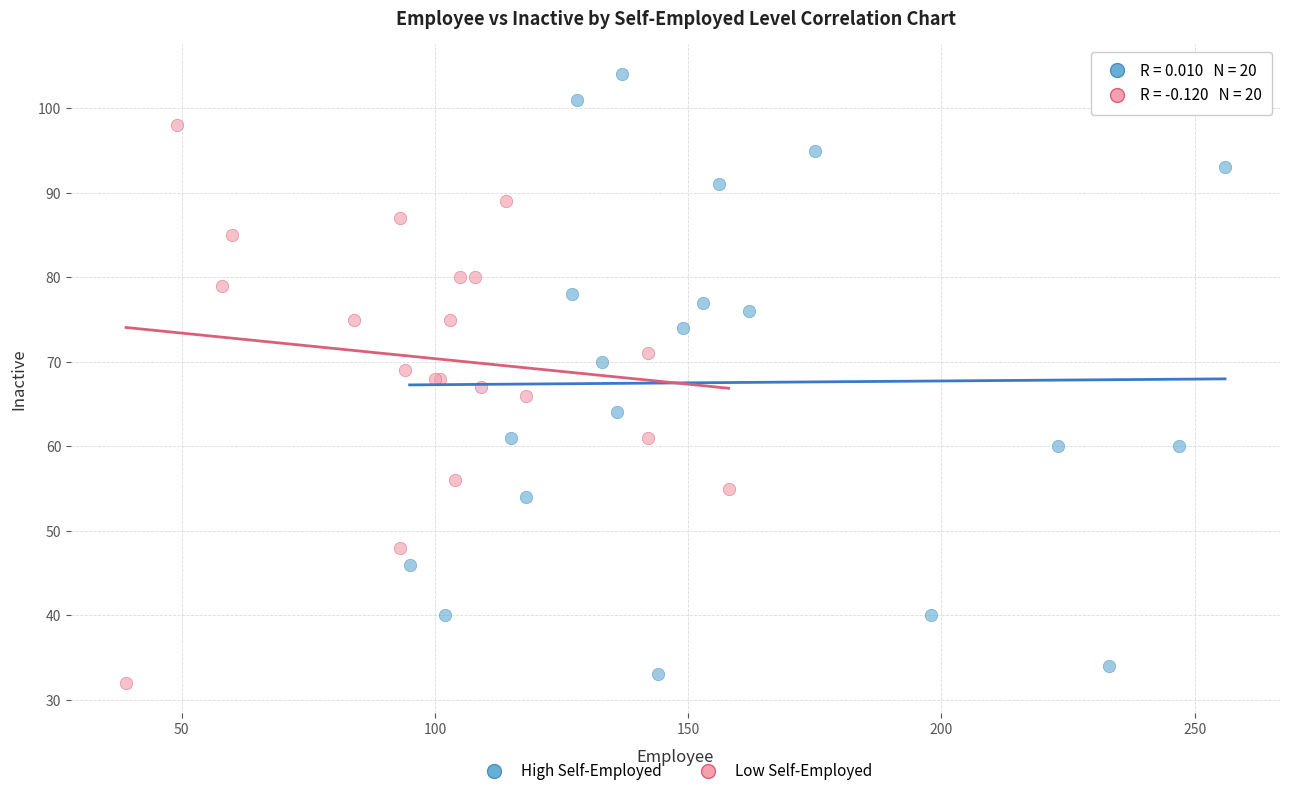

Which series has the widest spread of Y values?

High Self-Employed